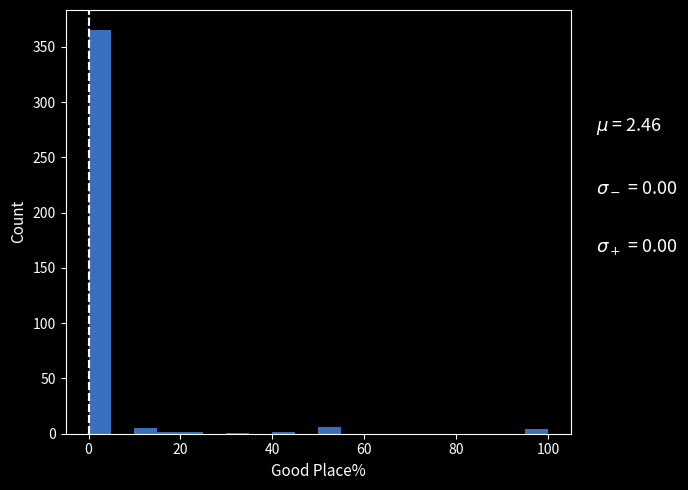

Around what value on the x-axis is the tallest bar? Give the approximate position of its centre, as read against the axis.

2